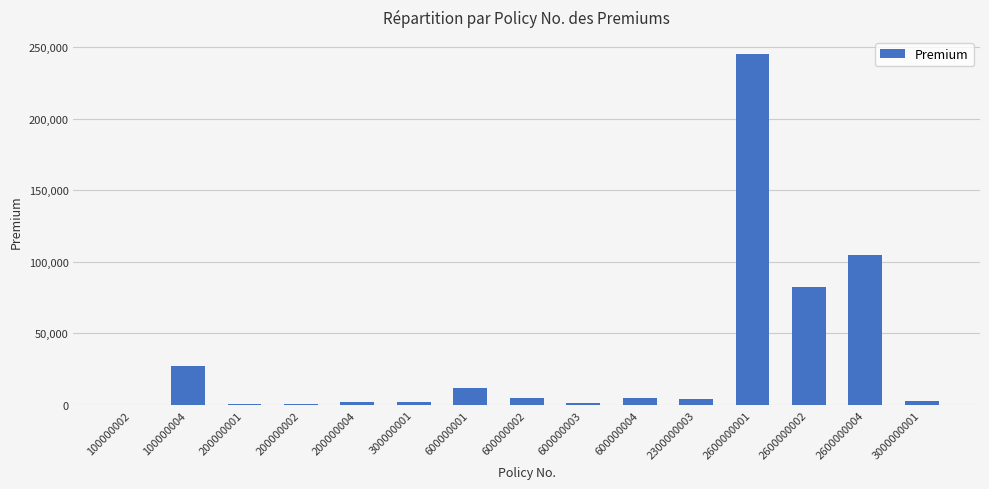

Count the number of categories in the chart.

15